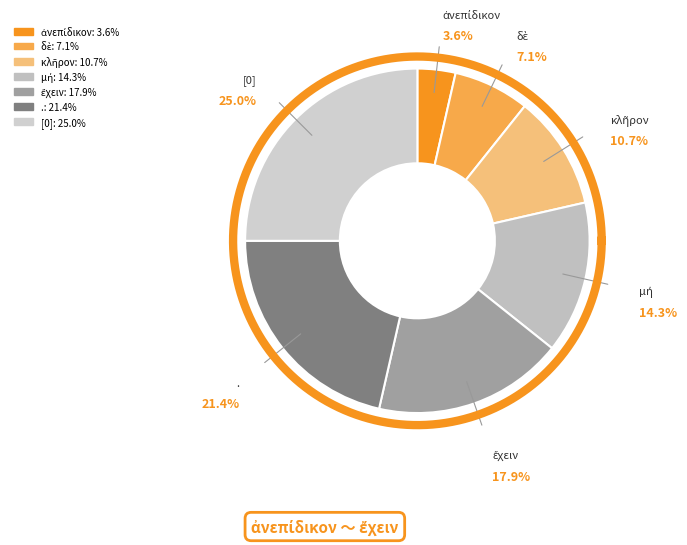

What is the ratio of the value at δὲ to the value at ἀνεπίδικον?

2.0